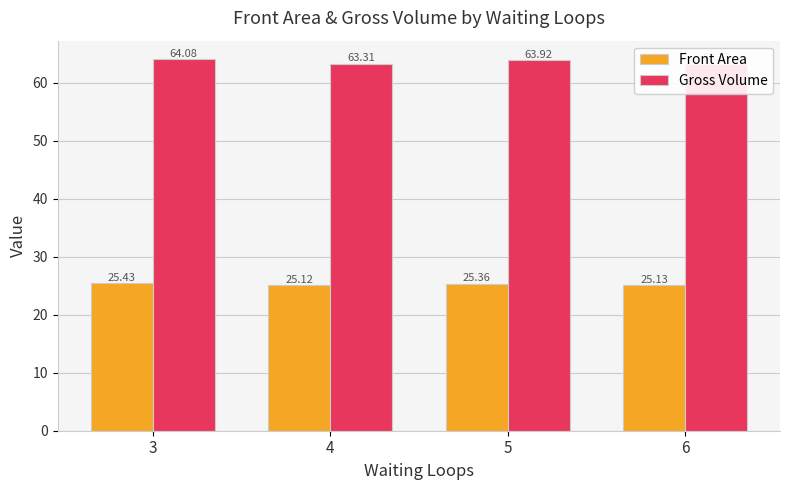

Reading left to right, list all the values displayed in this chart.

Front Area: 3=25.4	4=25.1	5=25.4	6=25.1
Gross Volume: 3=64.1	4=63.3	5=63.9	6=63.3